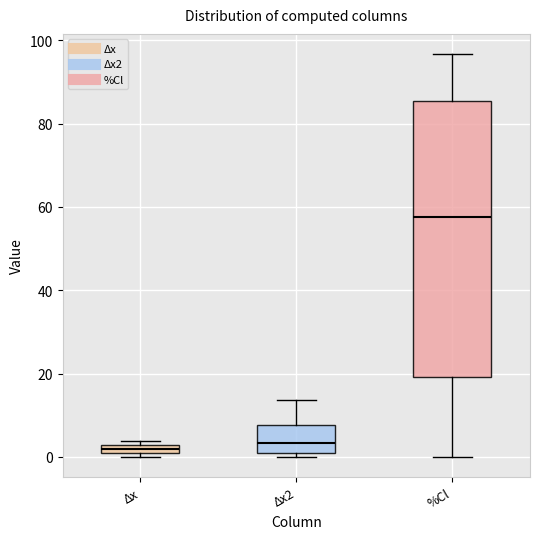

Where is the upper edge of the box for %Cl on the y-axis? The values are not printed on the chart, so give them approximately, as read against the axis.

86